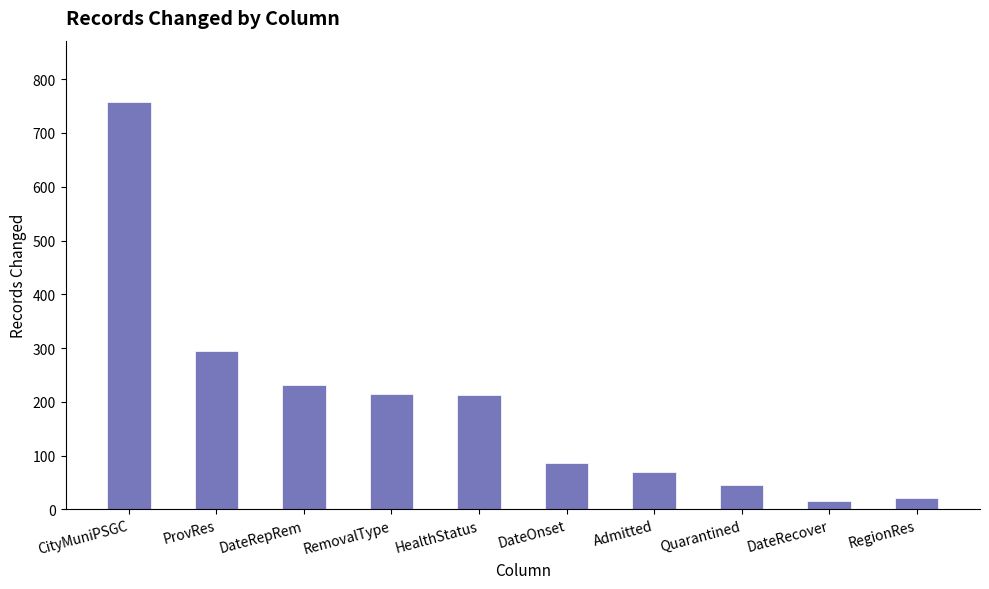

What is the label of the 8th bar from the right?

DateRepRem